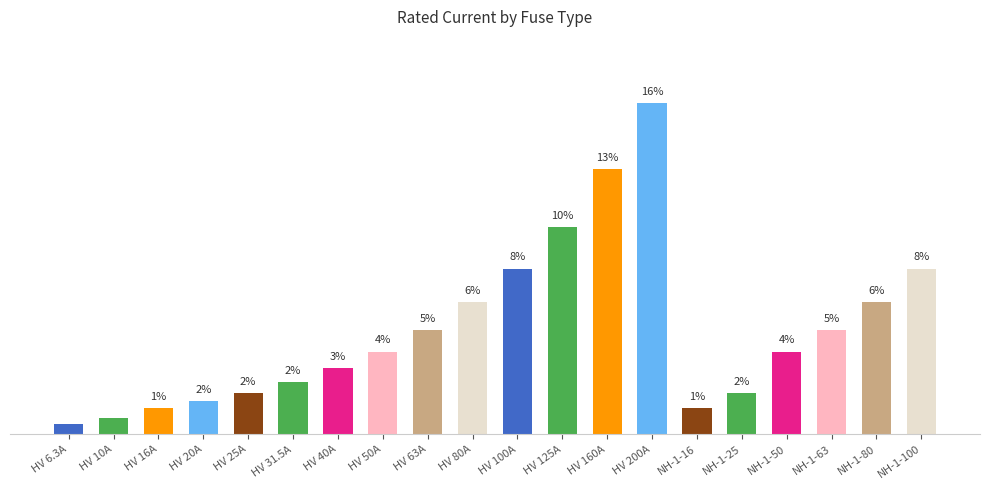

How many series are shown in this chart?

1